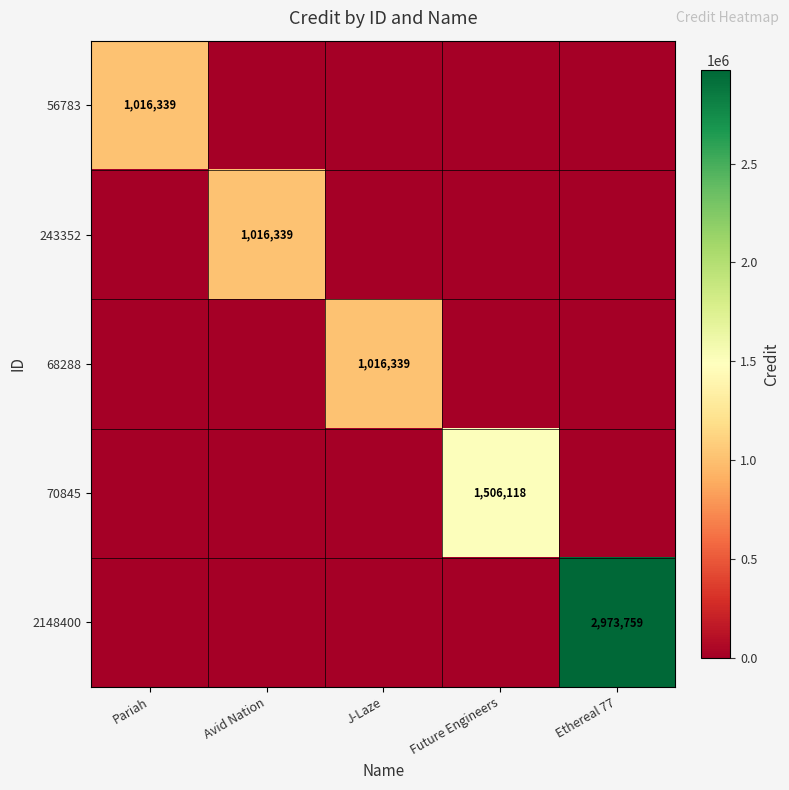

Which series has the largest range (max minus min)?

2148400